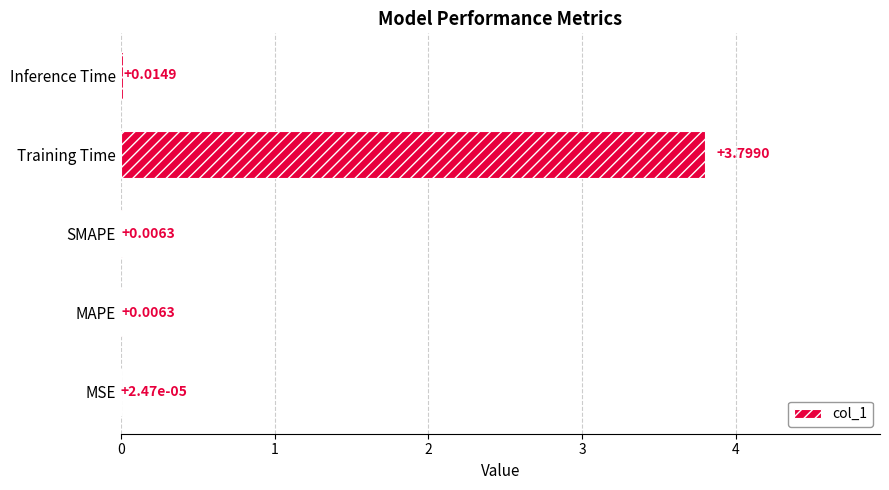

At which category does the chart reach its peak across all series?

Training Time